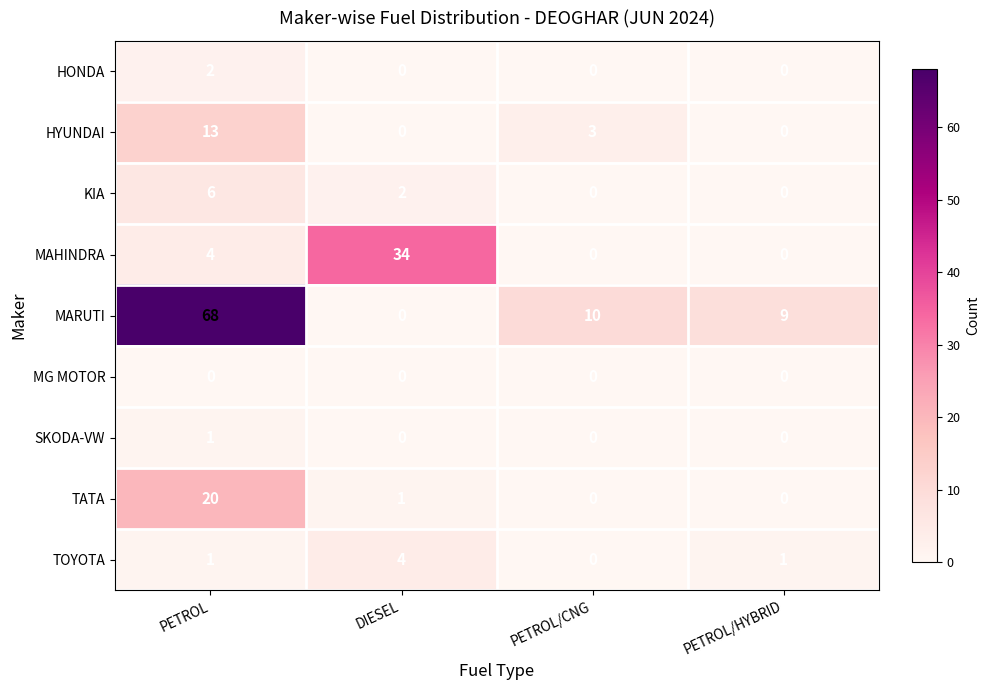

Which label corresponds to the largest value in the chart?

PETROL